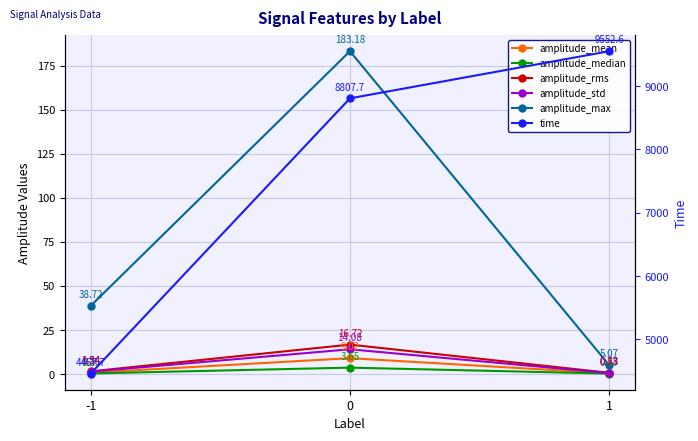

Reading left to right, transcribe all the data shown in this chart.

amplitude_mean: -1=0.8	0=9.0	1=0.4
amplitude_median: -1=0.4	0=3.7	1=0.3
amplitude_rms: -1=1.5	0=16.7	1=0.7
amplitude_std: -1=1.3	0=14.1	1=0.6
amplitude_max: -1=38.7	0=183.2	1=5.1
time: -1=4457.7	0=8807.7	1=9552.6